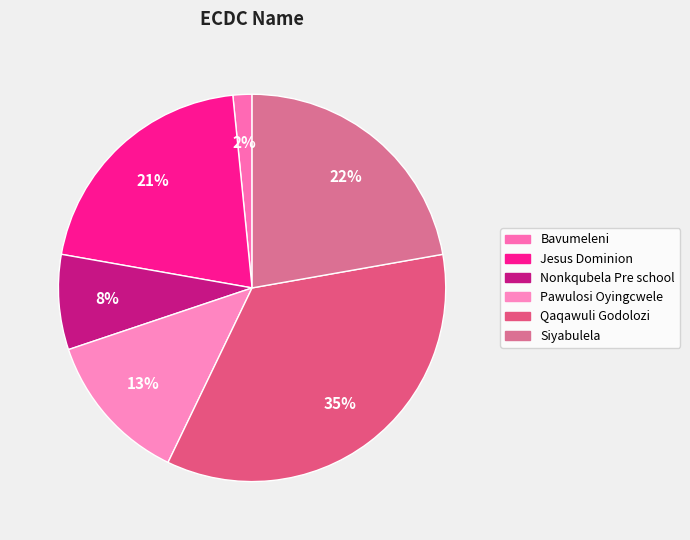

How many segments does this pie chart have?

6